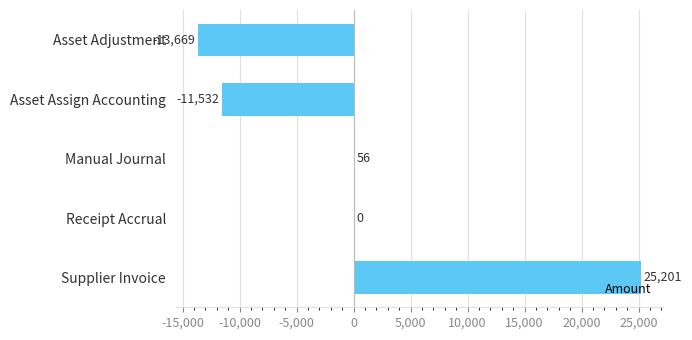

Which has a higher value, Manual Journal or Asset Assign Accounting?

Manual Journal